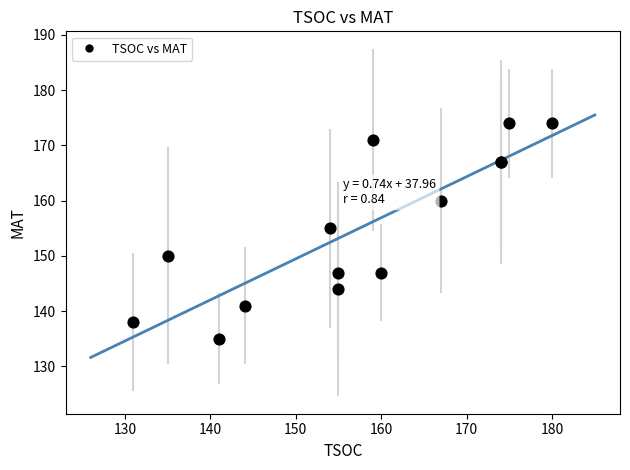

What Y value in the scatter plot is closest to 154?

155